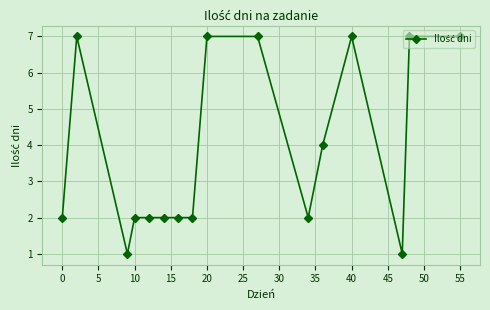

How many values are between 2 and 7?

14